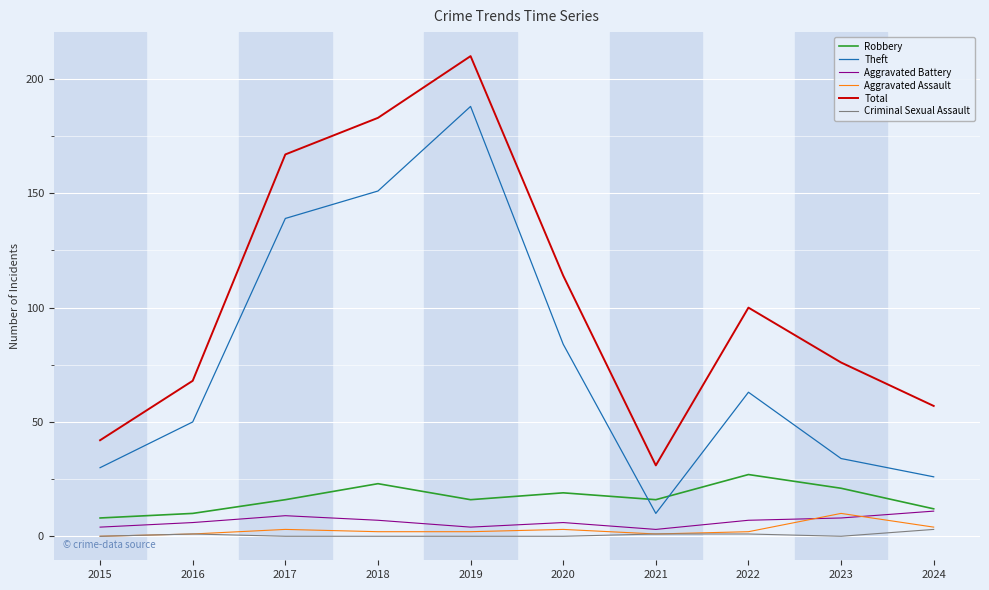

The value of Theft at 2015 is 30. True or false?

True